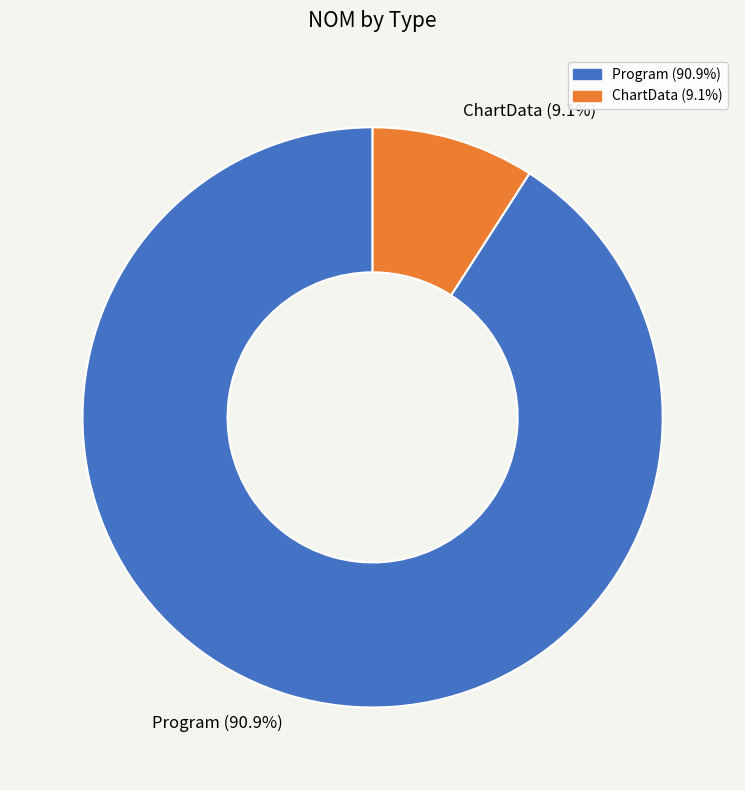

To the nearest percent, what is the difference between the largest and smallest slice percentages?

82%